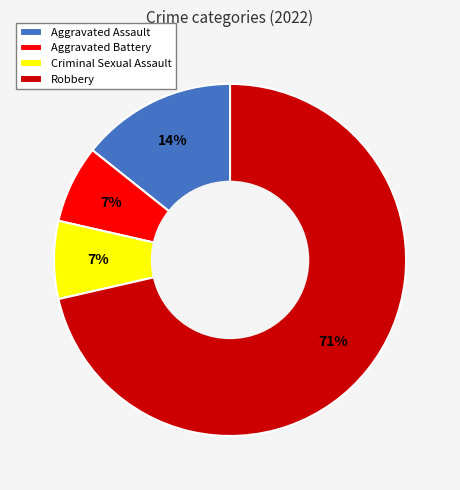

Between Criminal Sexual Assault and Aggravated Assault, which is larger?

Aggravated Assault